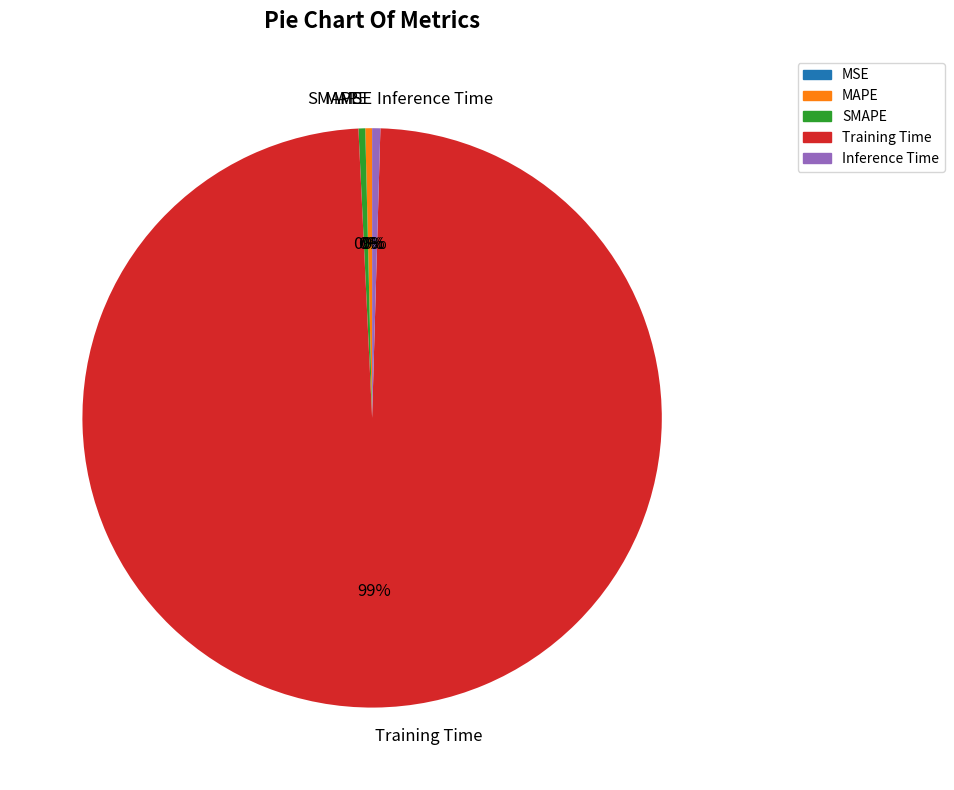

True or false: Inference Time accounts for 15% of the total.

False